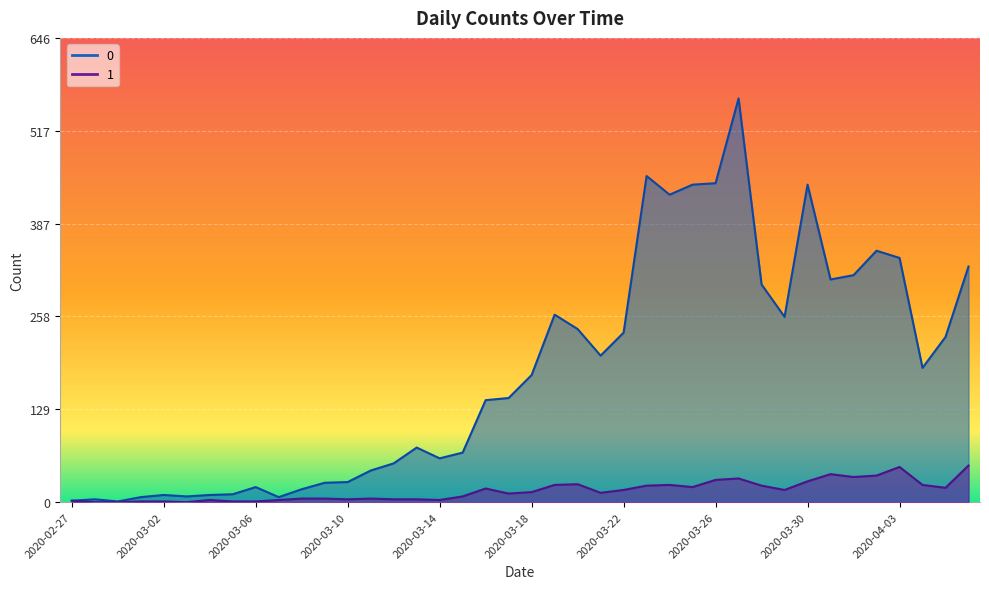

How many interior local valleys does the 0 series have?

9